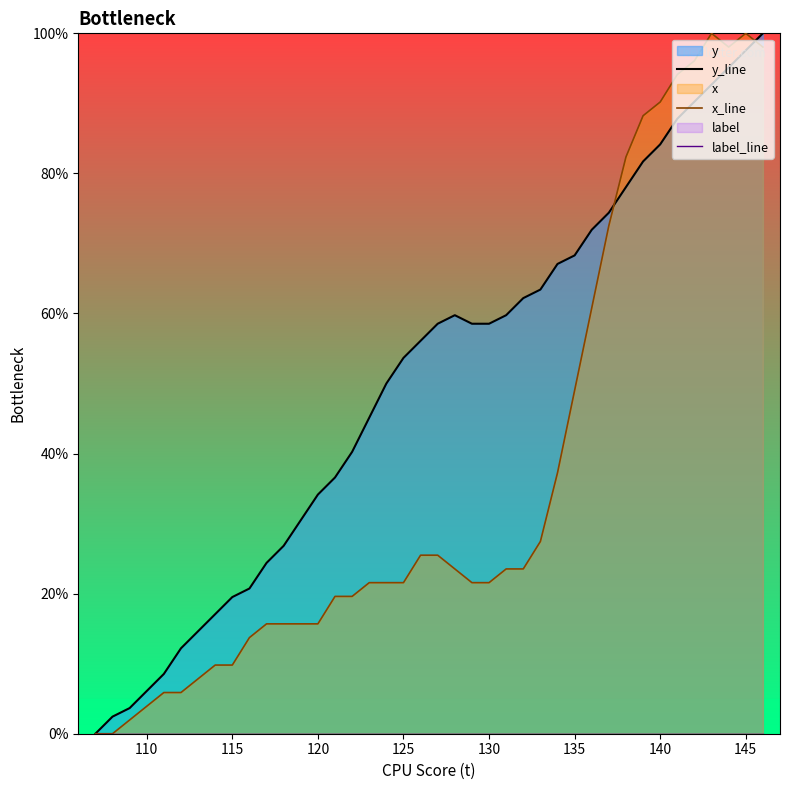

List the series in order of their peak value, lowest first.

label_line, y_line, x_line